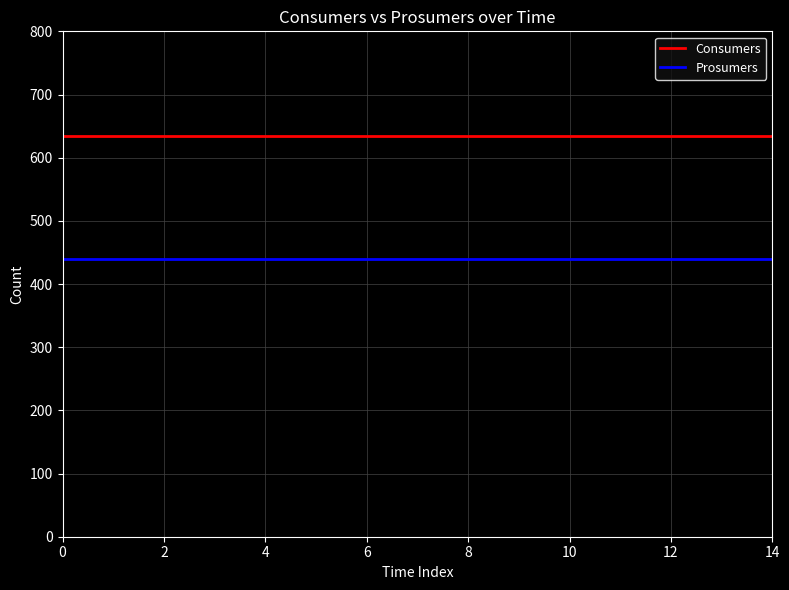

Which series has the largest total across all categories?

Consumers